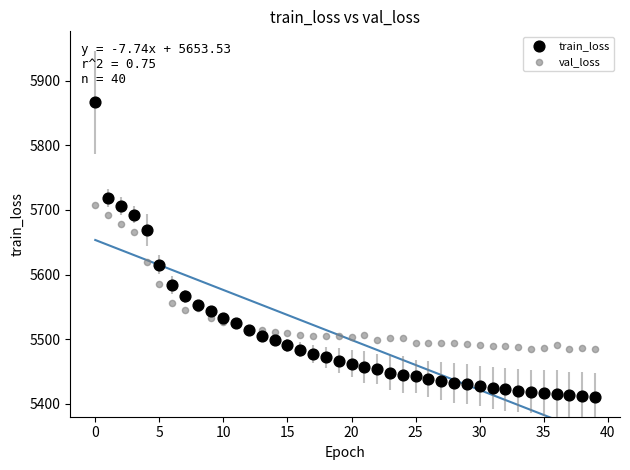

Which series contains the highest Y value?

train_loss